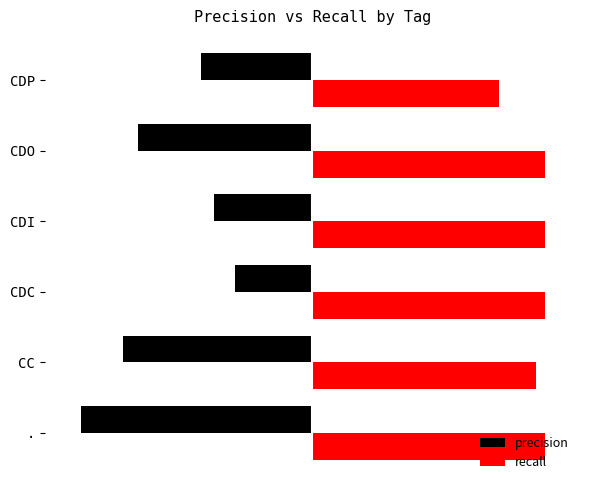

What are all the series names shown in the legend?

precision, recall